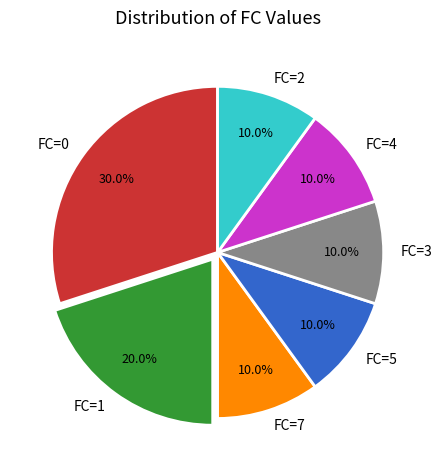

What is the largest slice in the pie chart?

FC=0